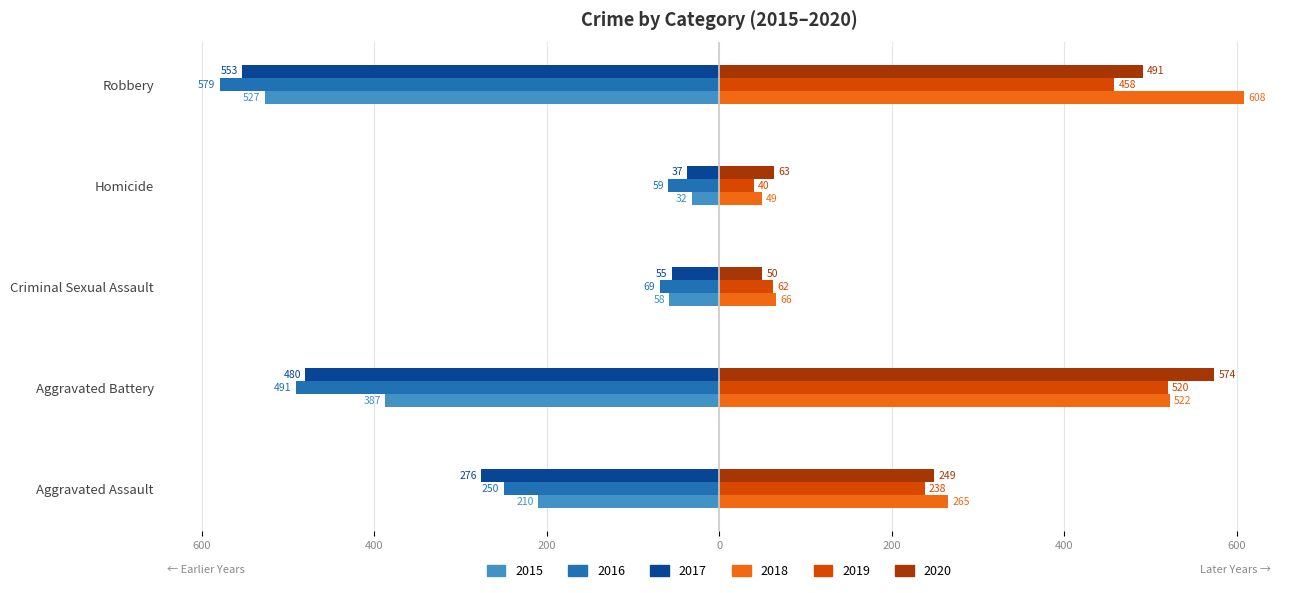

Which series changed the most between Aggravated Assault and Robbery?

2018